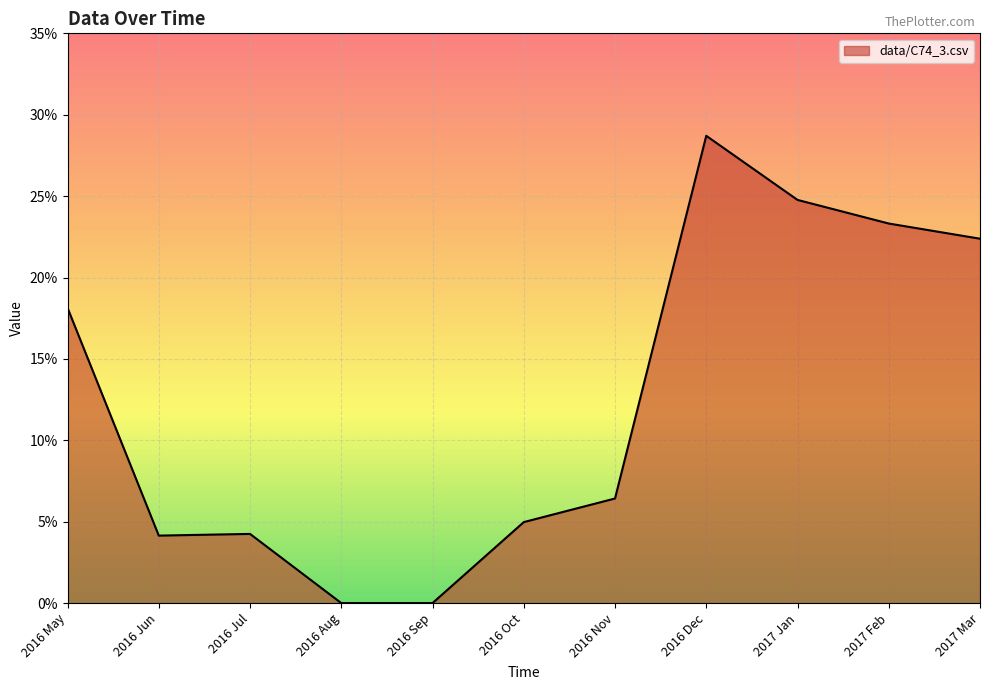

Is this an area chart (filled region under the line)?

Yes